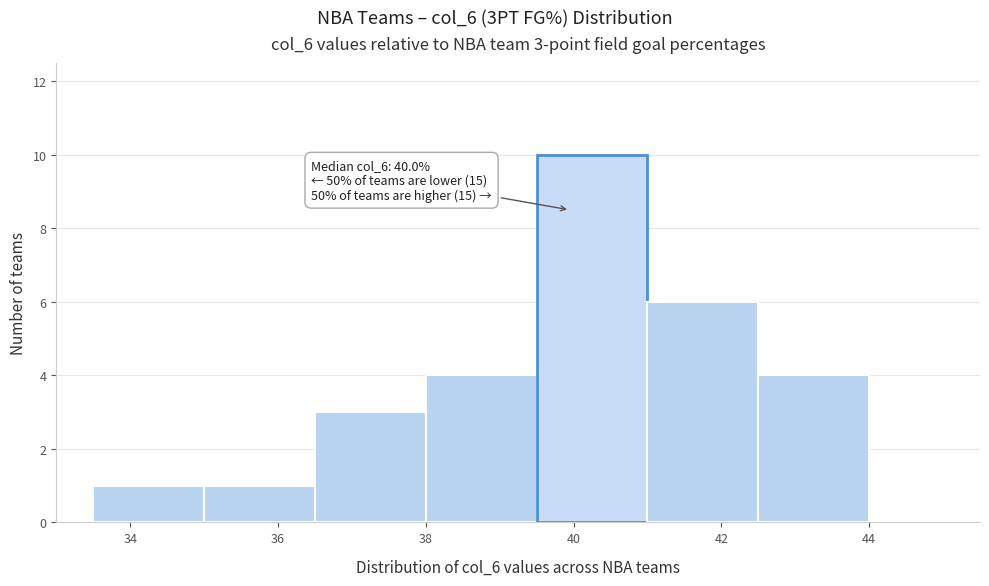

Which range on the x-axis has the tallest bar?

39.5 to 41.0